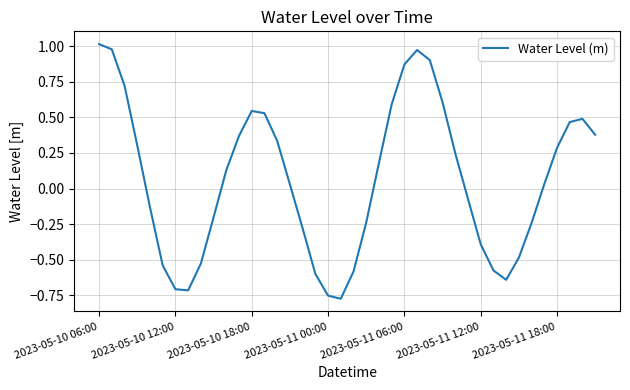

Is this an area chart (filled region under the line)?

No